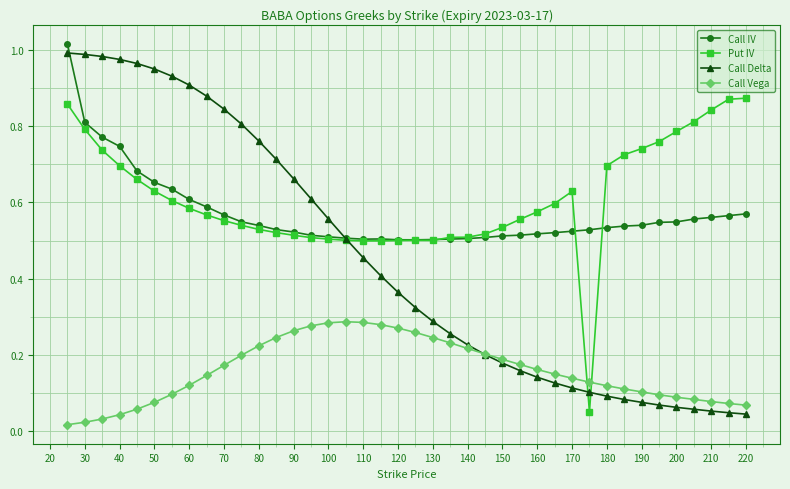

True or false: Call Vega and Call IV intersect in this chart.

False